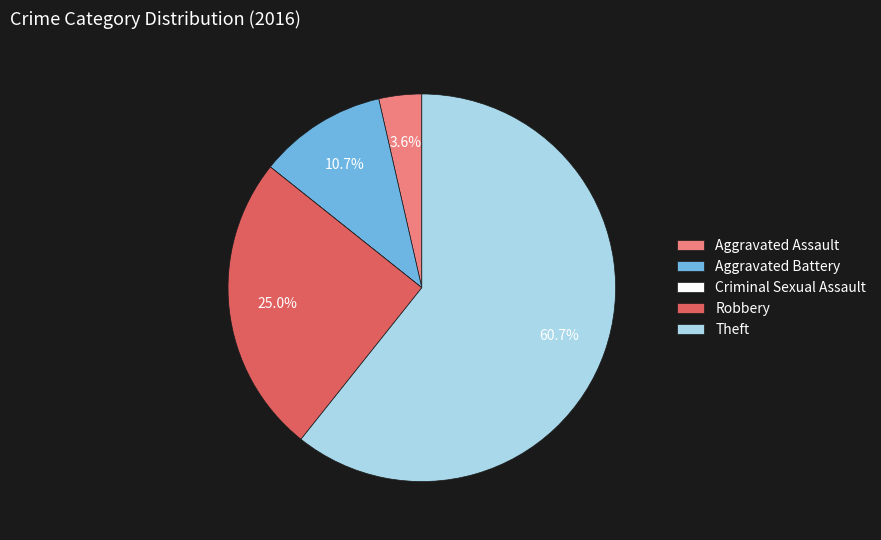

How much of the chart is everything except Aggravated Assault?

96.4%